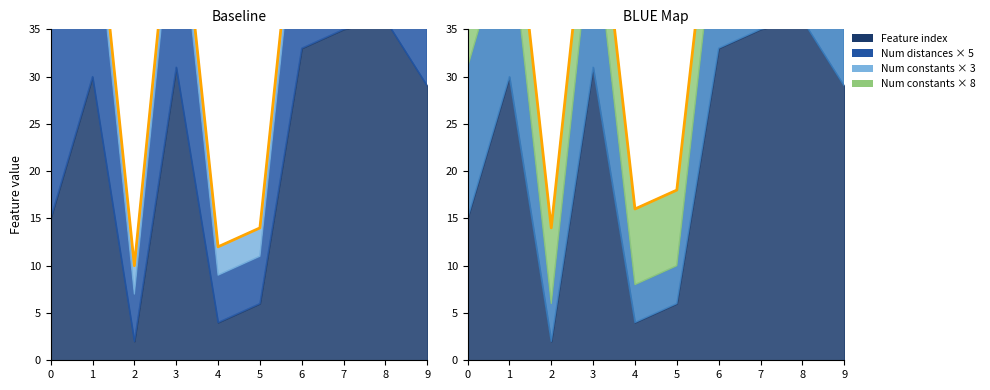

Which series has the largest total across all categories?

Feature index